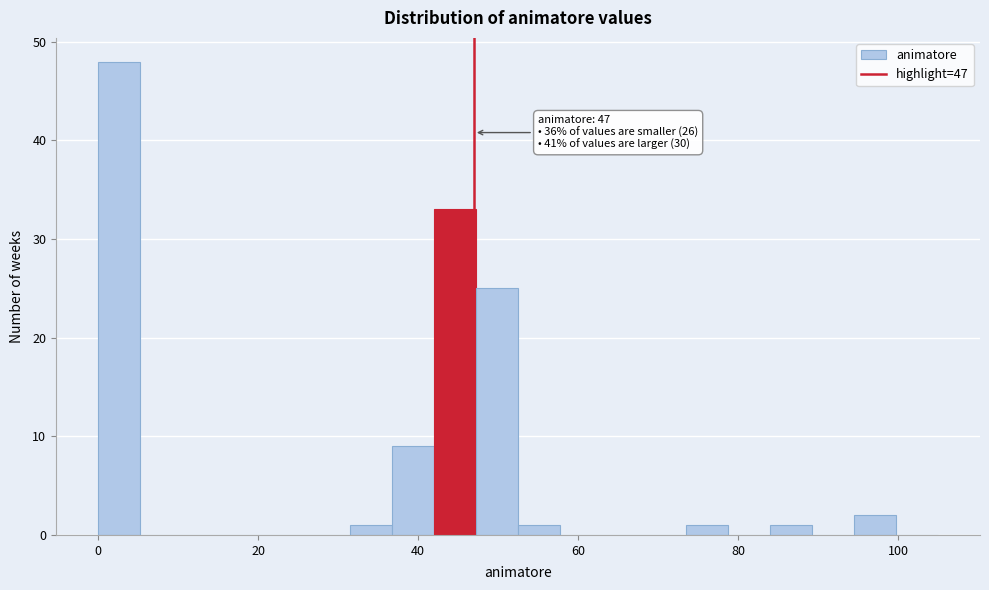

Read against the x-axis, roughly where is the centre of the tallest bar?

2